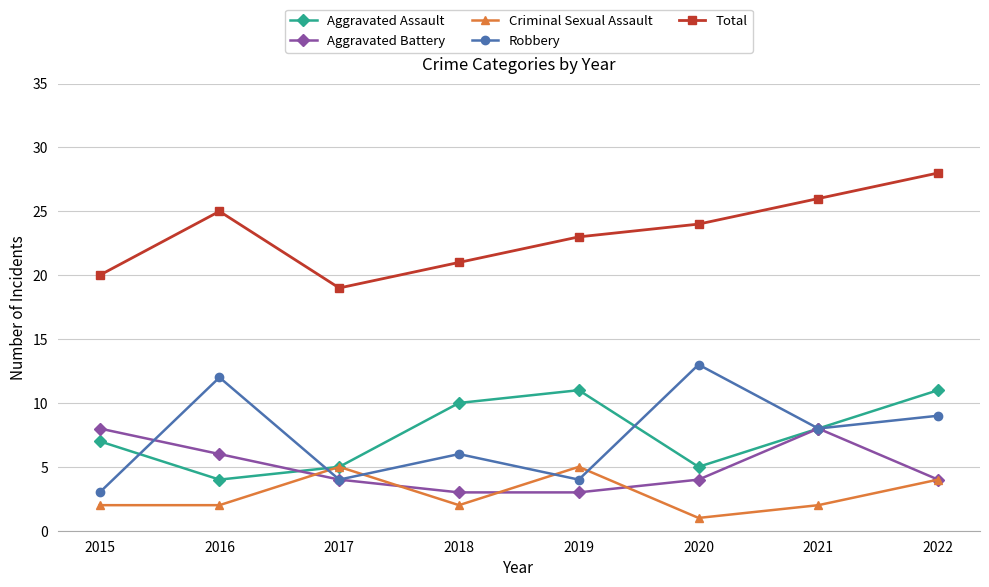

What is the maximum value for Aggravated Assault?

11